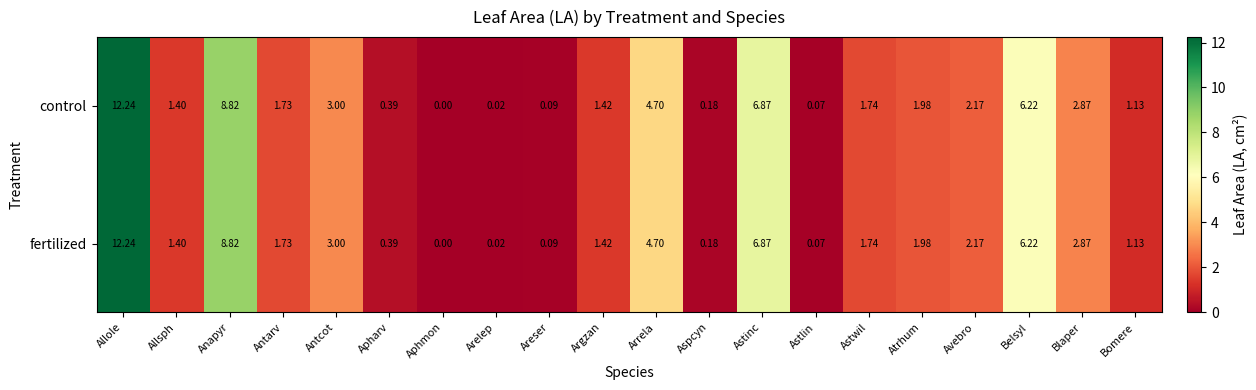

List the labels in order of fertilized value, largest first.

Allole, Anapyr, Astinc, Belsyl, Arrela, Antcot, Blaper, Avebro, Atrhum, Astwil, Antarv, Argzan, Allsph, Bomere, Apharv, Aspcyn, Areser, Astlin, Arelep, Aphmon